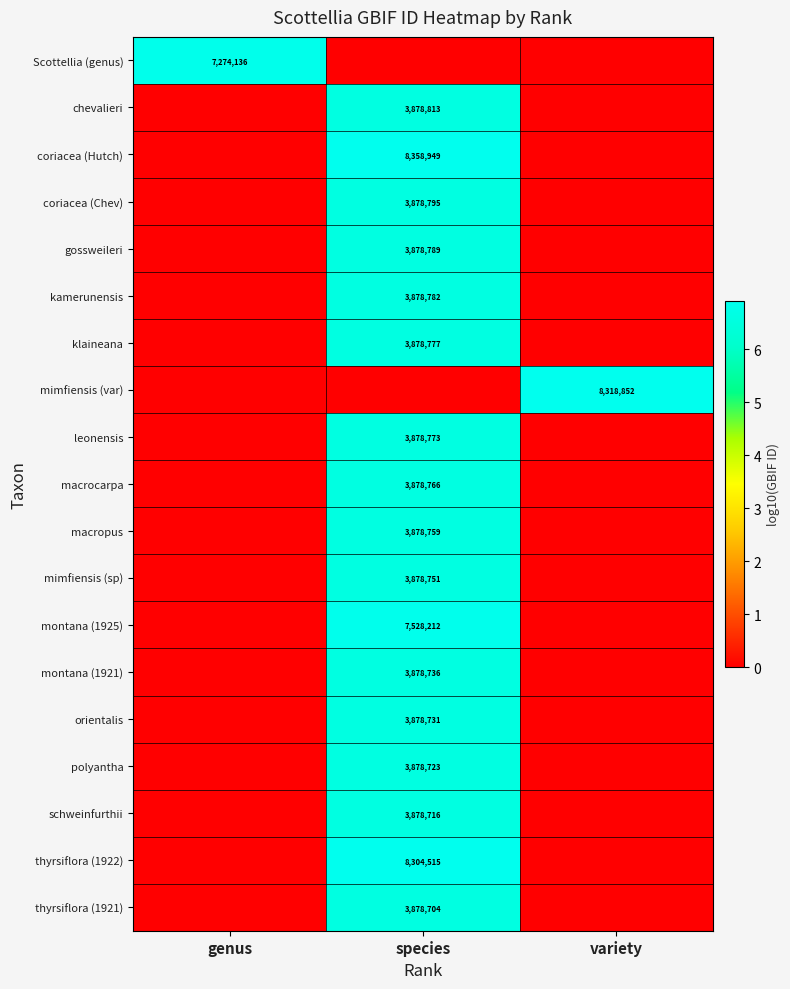

The value of coriacea (Chev) at species is 3878795. True or false?

True